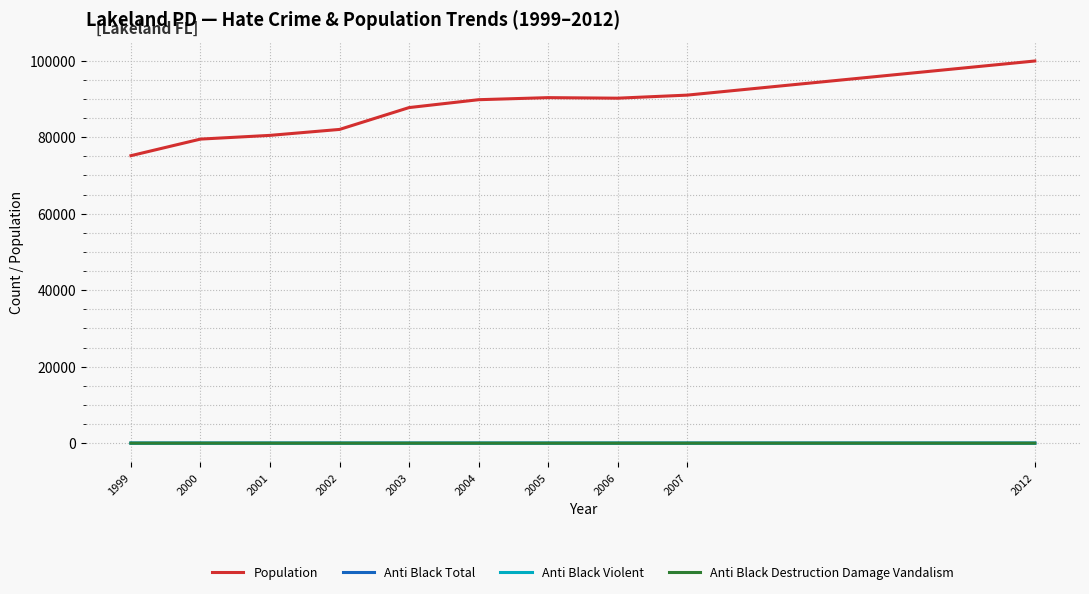

What is the maximum value for Population?

99934